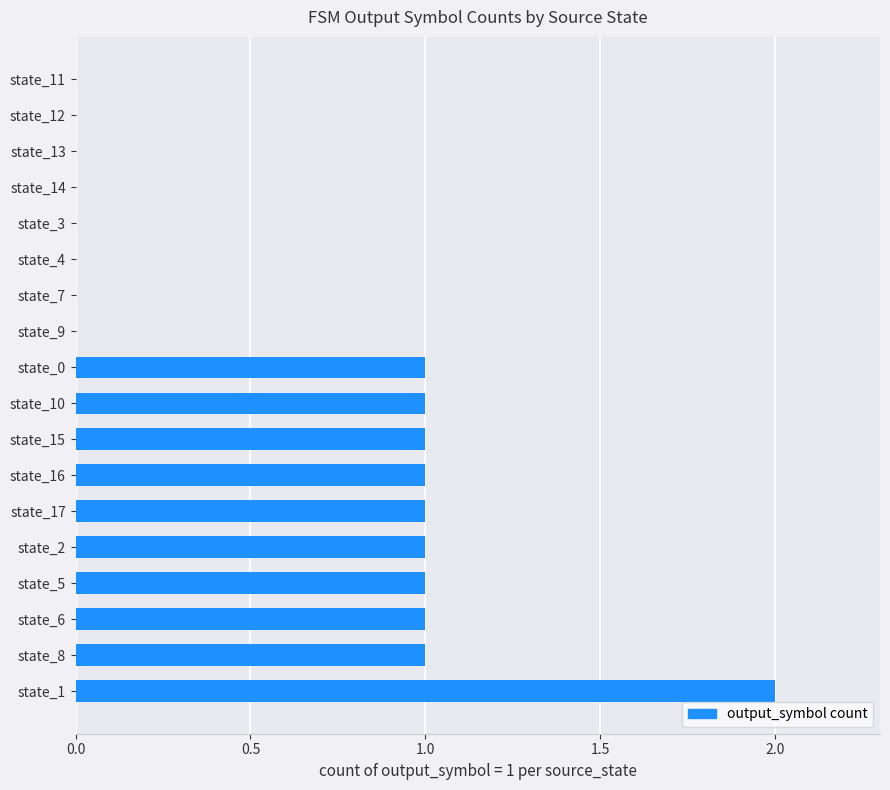

The value at state_10 is 1. True or false?

True